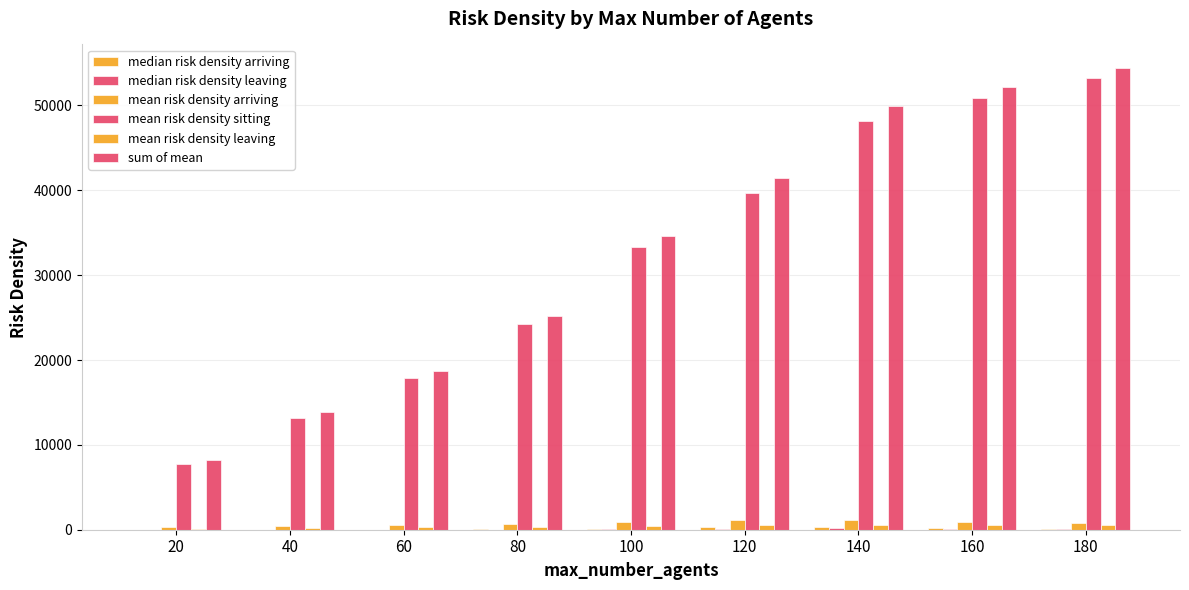

How many data points does each series have?

9